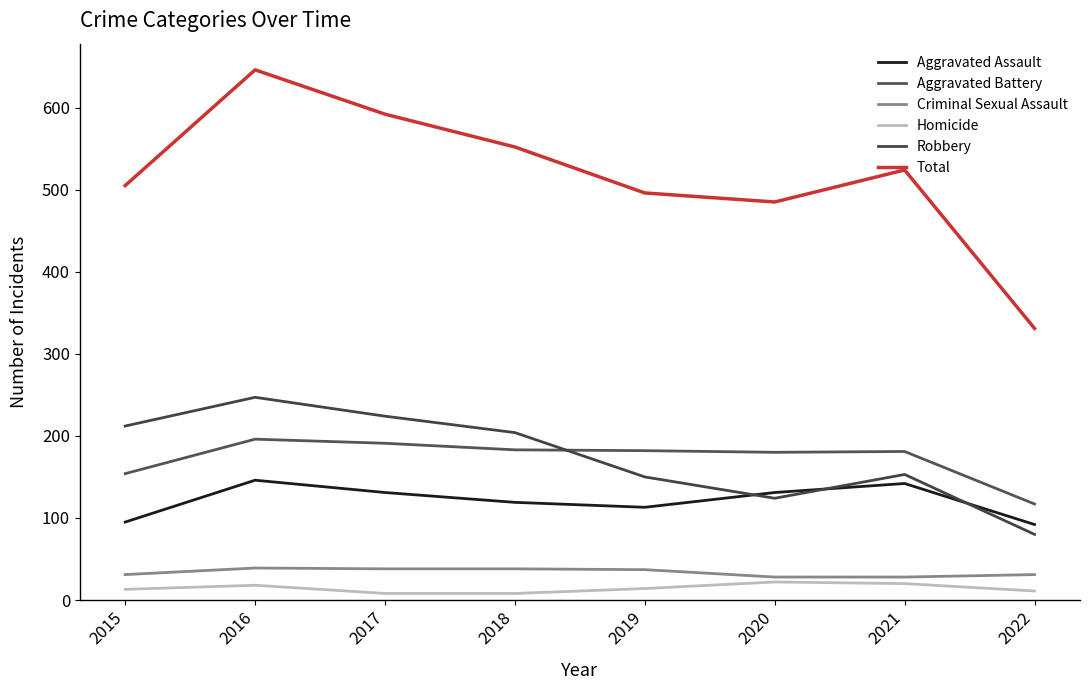

Which has a higher value, 2020 or 2016?

2016